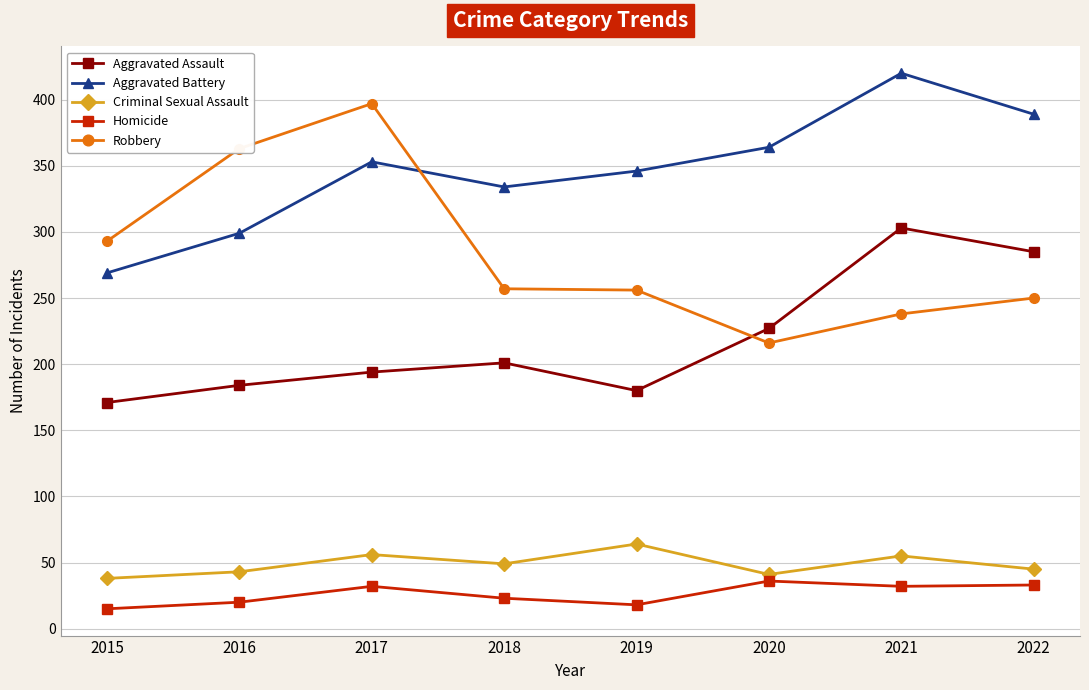

True or false: Criminal Sexual Assault and Homicide cross at least once.

False